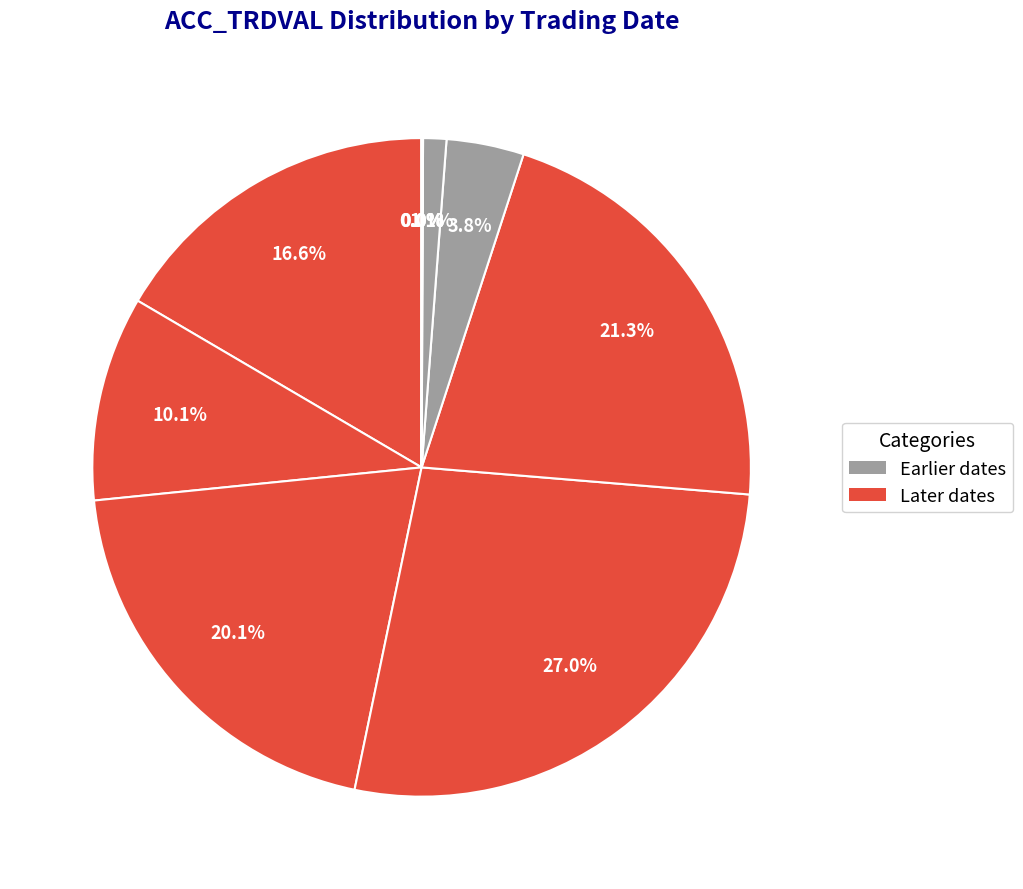

Which slice is the smallest?

2003-11-13